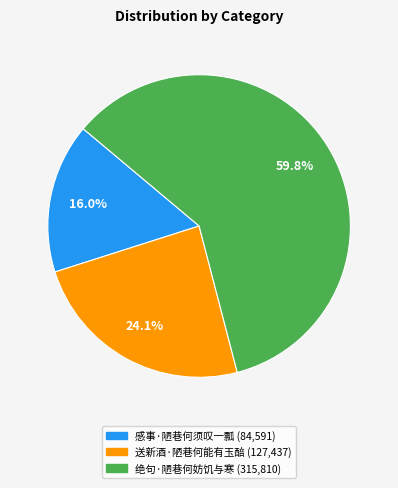

Is there any slice that represents more than half of the pie?

Yes